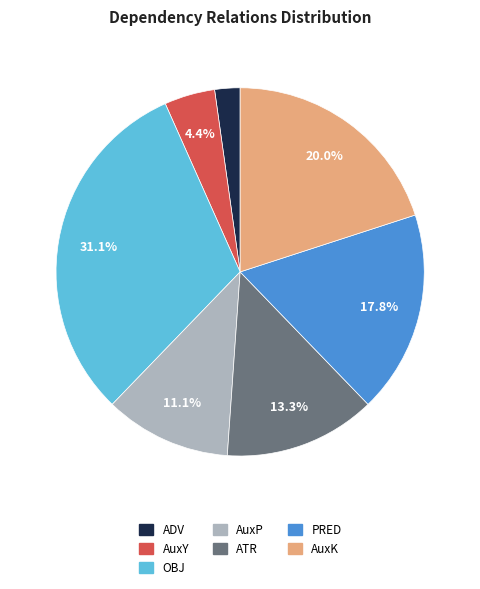

Is there a majority slice in this chart?

No